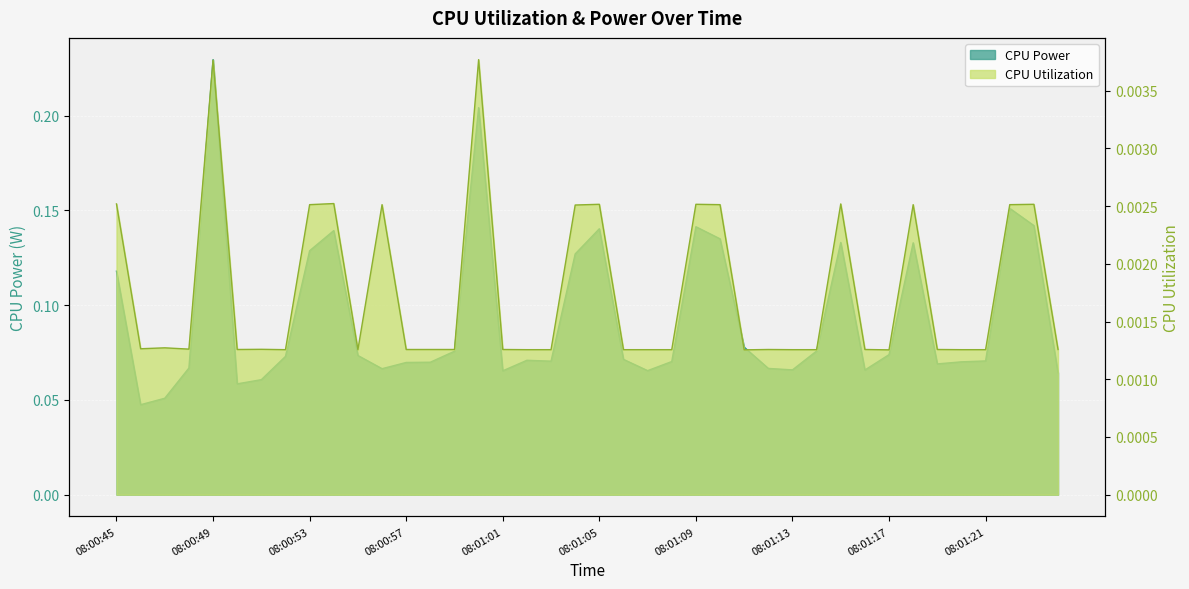

Count the number of data series in this chart.

2